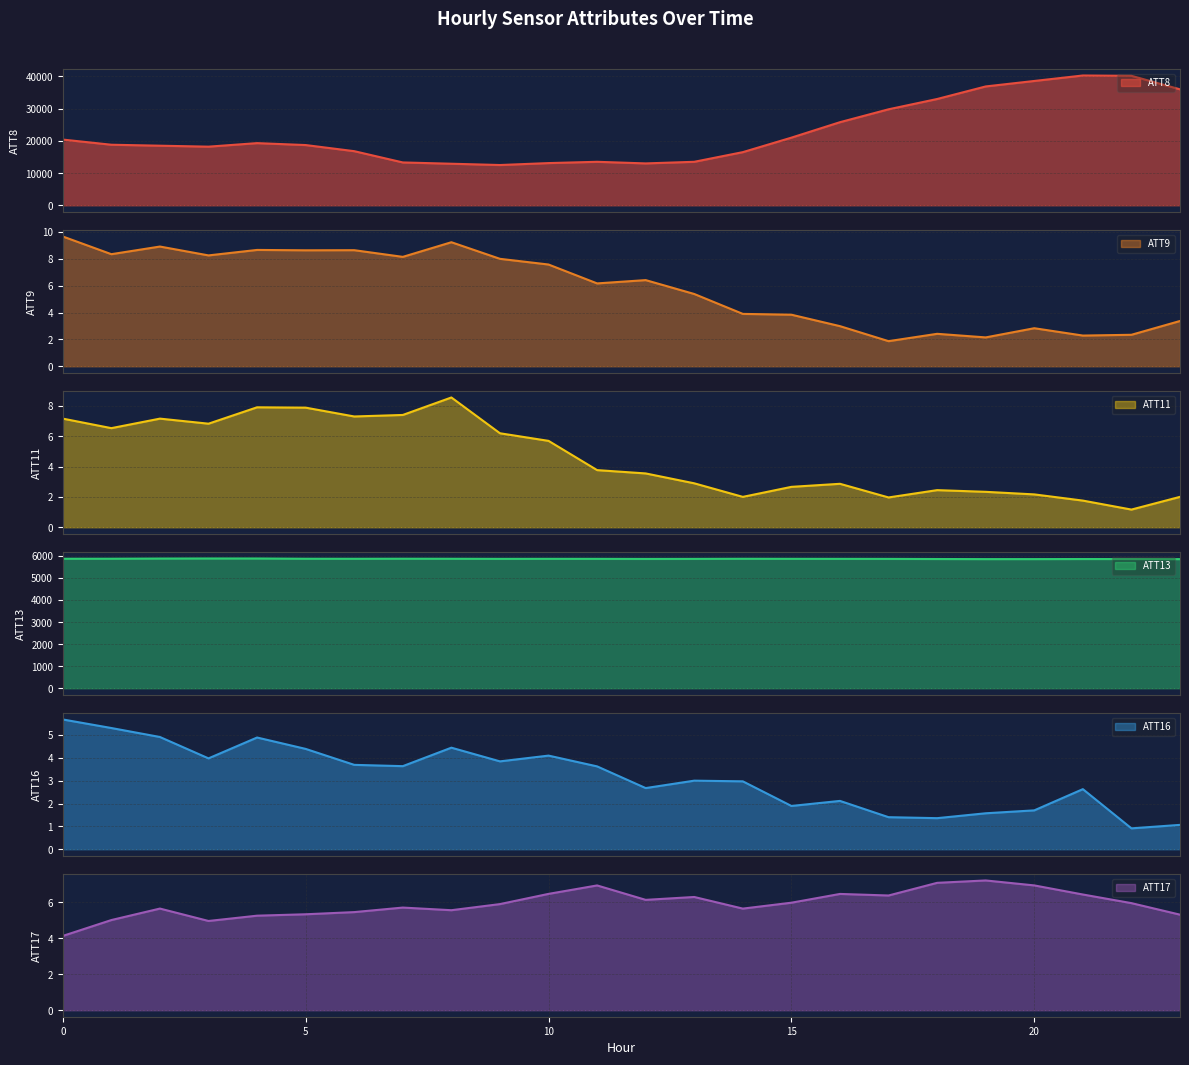

What value does the ATT16 series have at 17?

1.4